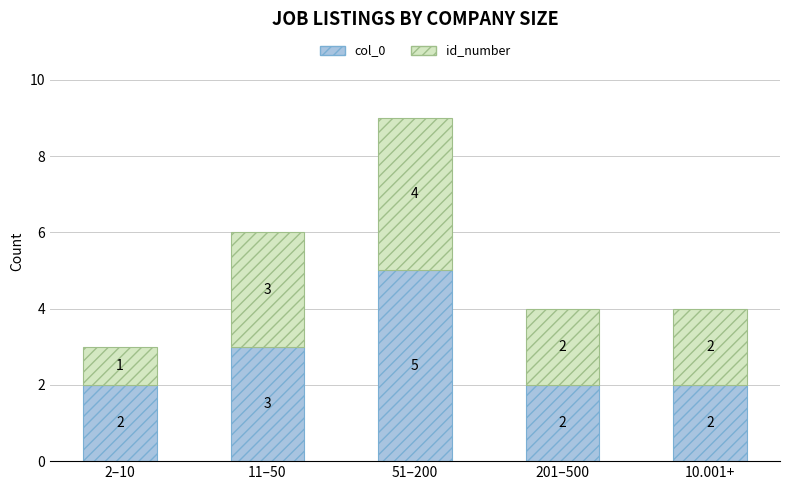

Reading right to left, transcribe the values for col_0.

10.001+=2	201–500=2	51–200=5	11–50=3	2–10=2